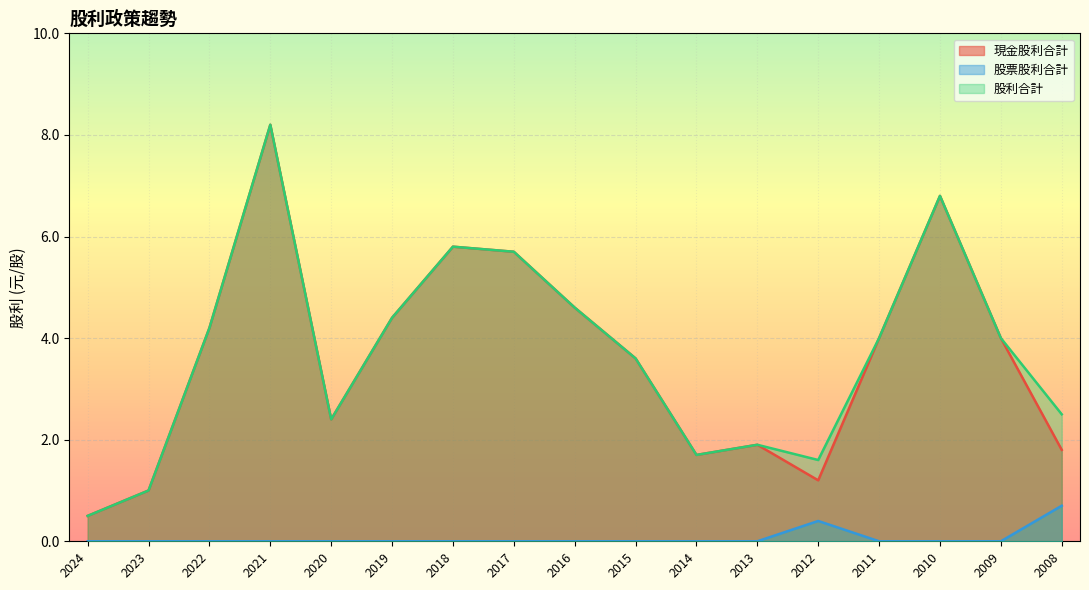

What is the greatest value displayed?

8.2